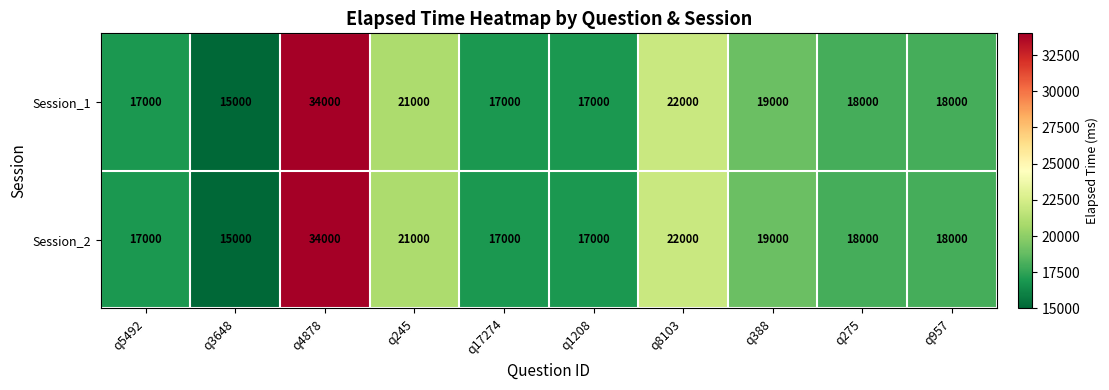

At which category is the sum across all series the highest?

q4878